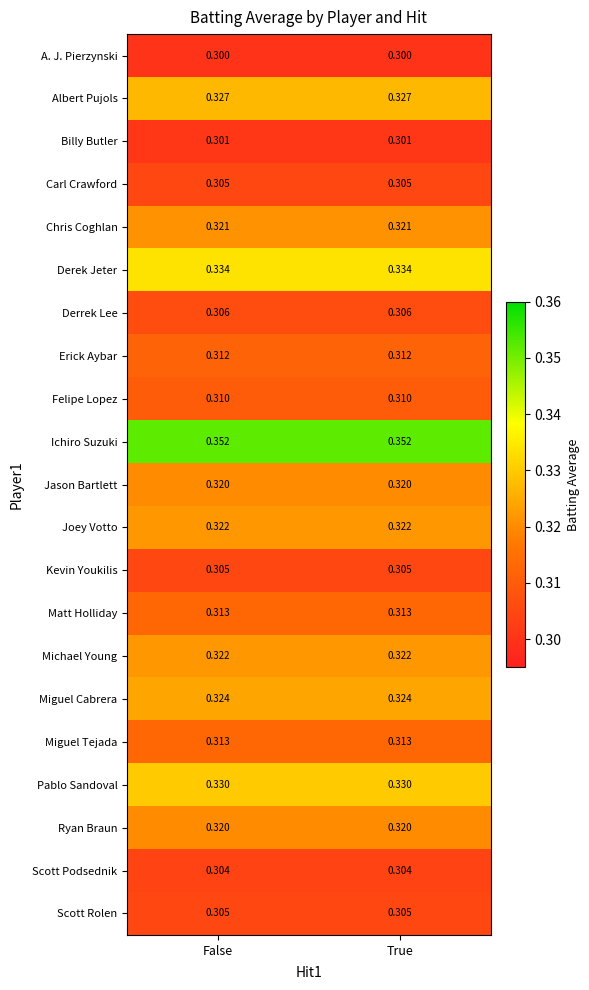

Which series has the largest total across all categories?

Ichiro Suzuki